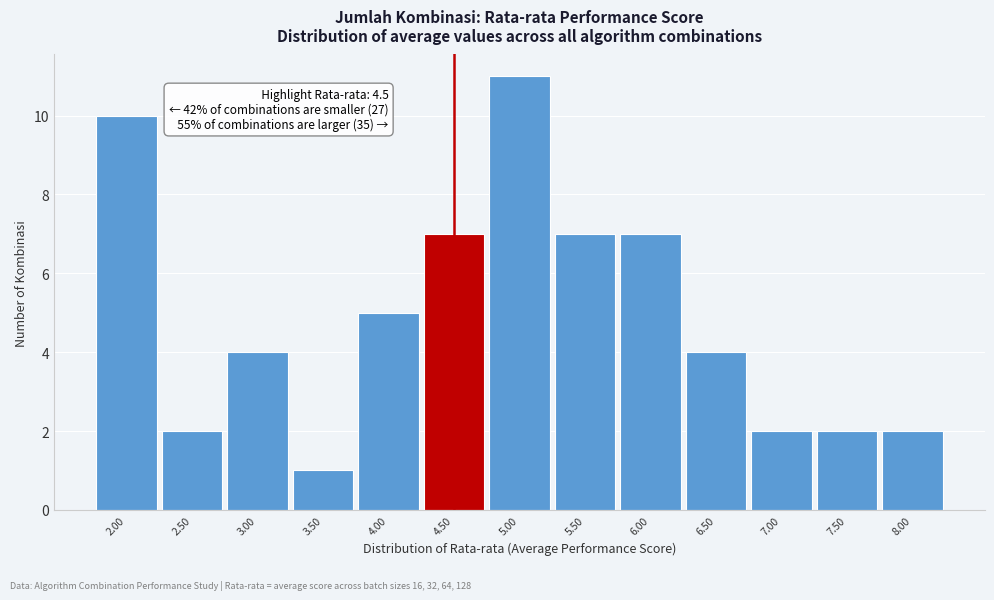

Over which range of the x-axis is the bar tallest?

4.75 to 5.25